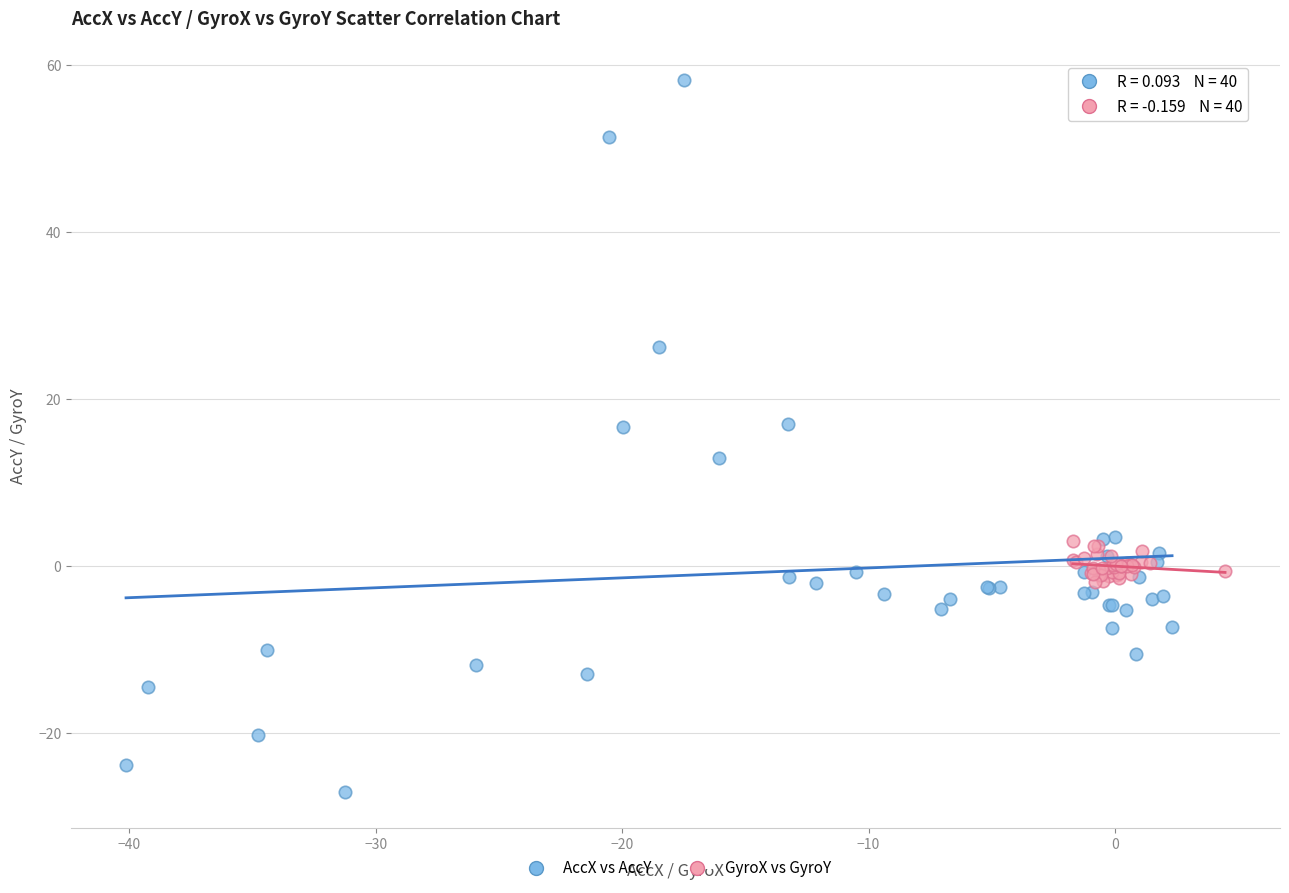

Which series contains the highest Y value?

AccX vs AccY